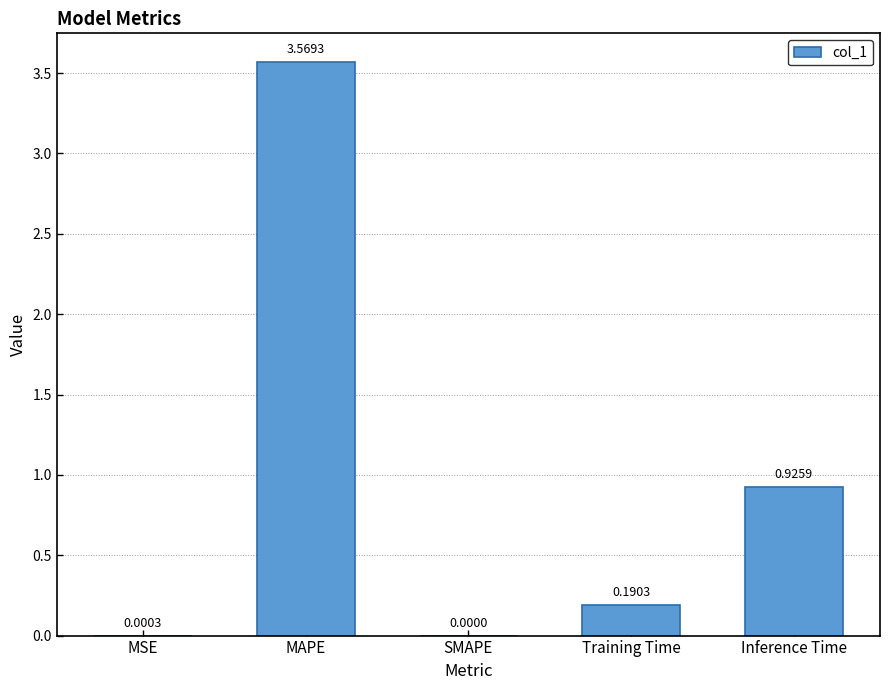

Count the number of values greater than 0.

4